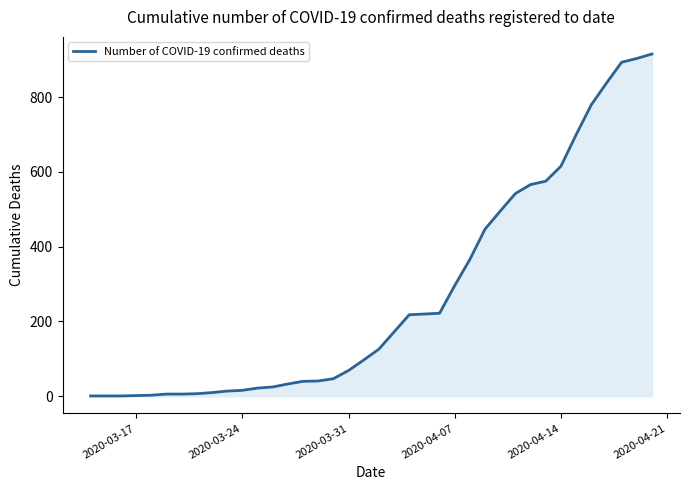

How many values are below 126?

19